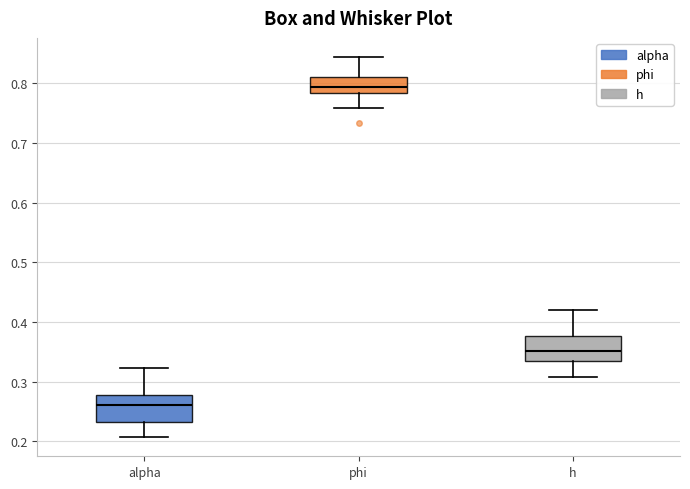

Reading left to right, transcribe this box plot: for each box, give where its median line is, the range the box spans, and where its two whiskers end, as read against the y-axis. The values are not printed on the chart, so give them approximately, as read against the axis.

alpha: median 0.26, box 0.23 to 0.28, whiskers 0.21 to 0.32
phi: median 0.79, box 0.78 to 0.81, whiskers 0.76 to 0.84
h: median 0.35, box 0.33 to 0.38, whiskers 0.31 to 0.42